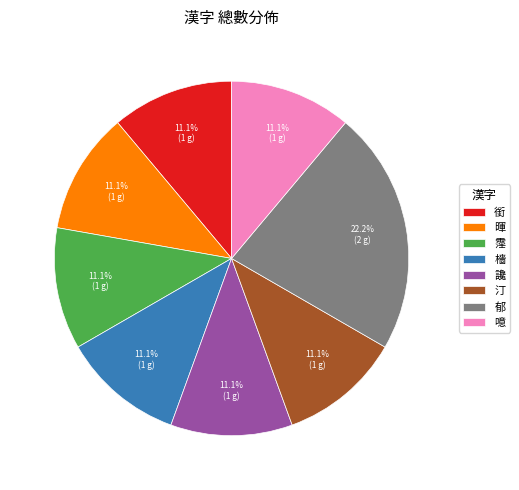

How many slices are in this pie chart?

8